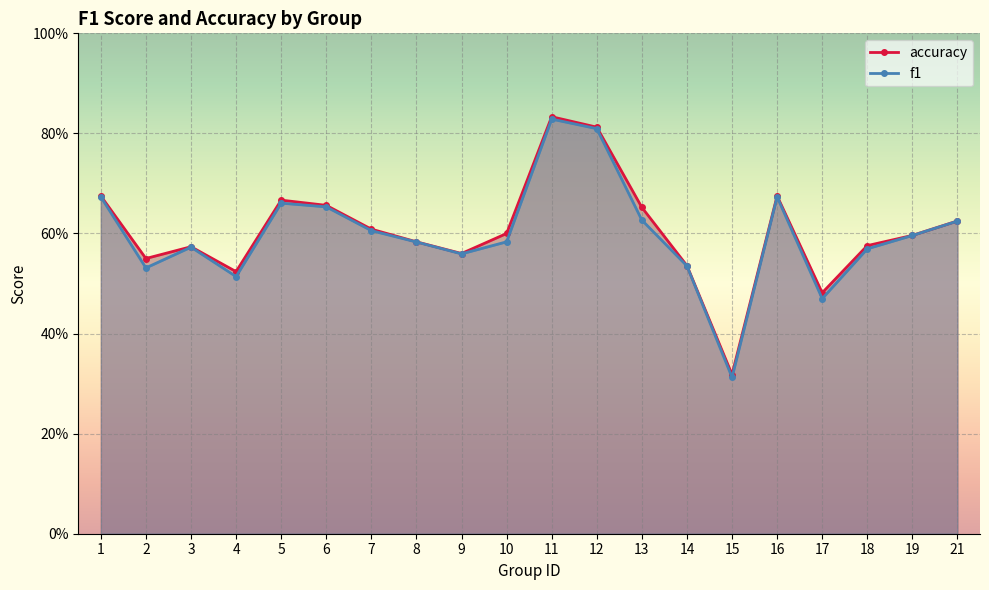

At which label is f1 closest to 0?

15